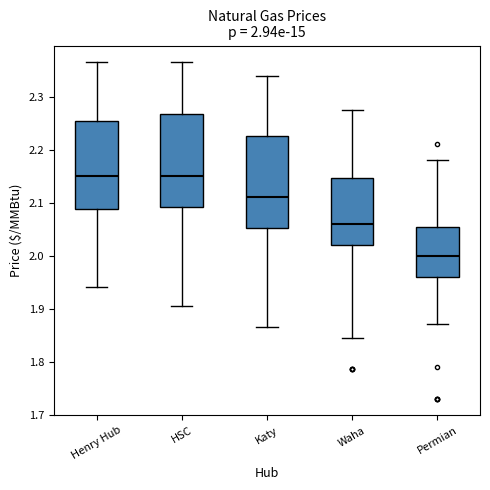

Which box has the lowest median line?

Permian